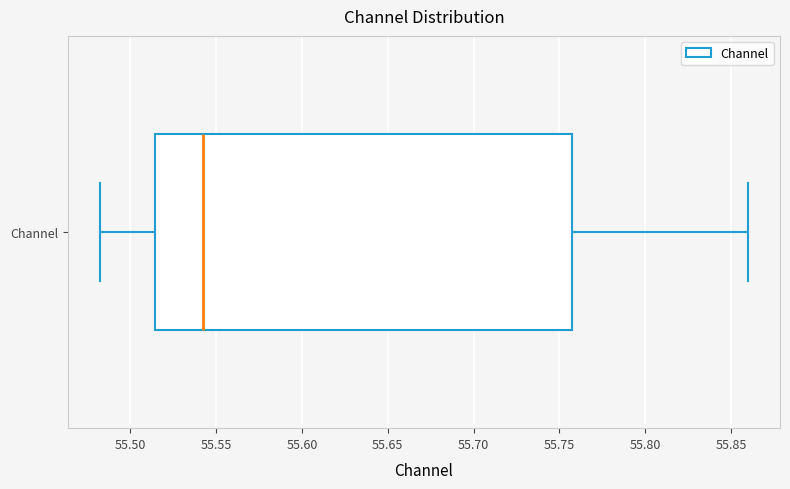

Read this box plot against the x-axis: the position of the median line, the range covered by the box, and the ends of both whiskers. The values are not printed on the chart, so give them approximately, as read against the axis.

median 55.540, box 55.515 to 55.760, whiskers 55.480 to 55.860